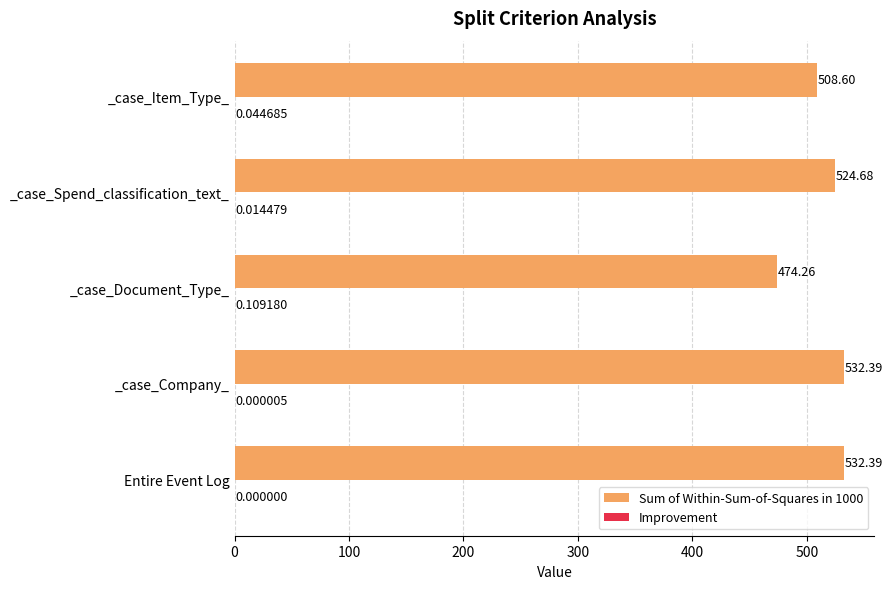

What is the total value across all series at Entire Event Log?

532.4